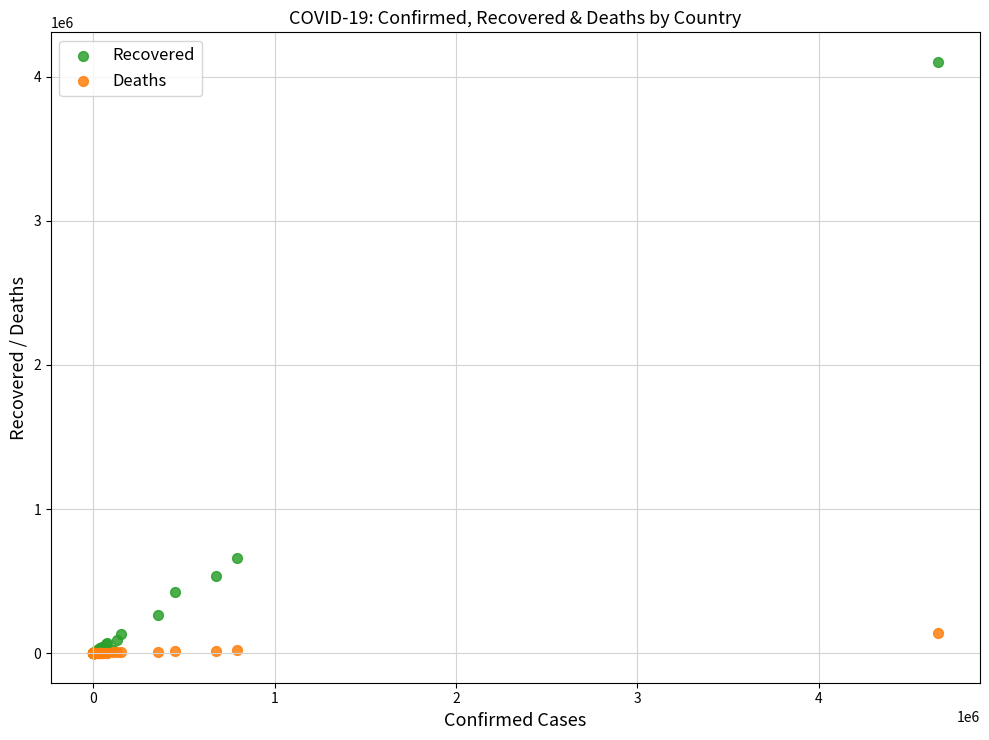

In the Recovered series, what Y value is closest to 2051523?

662277